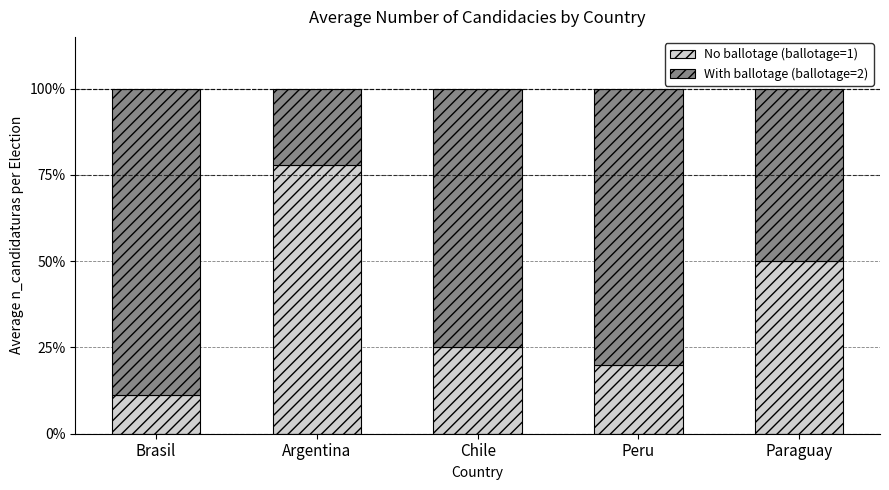

What is the total value across all series at Paraguay?

100.0